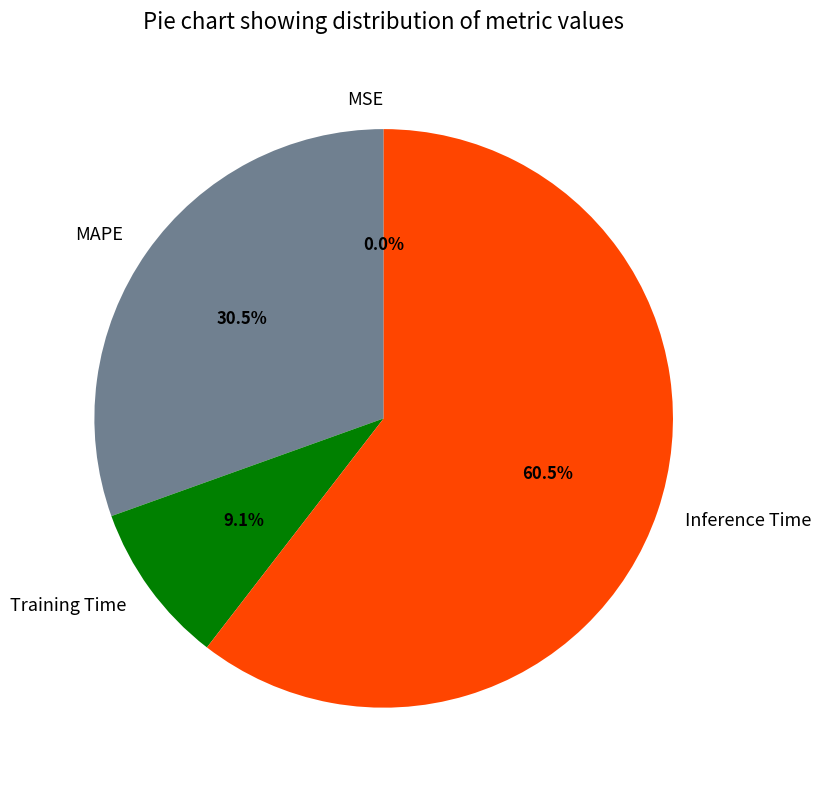

What is the largest slice in the pie chart?

Inference Time